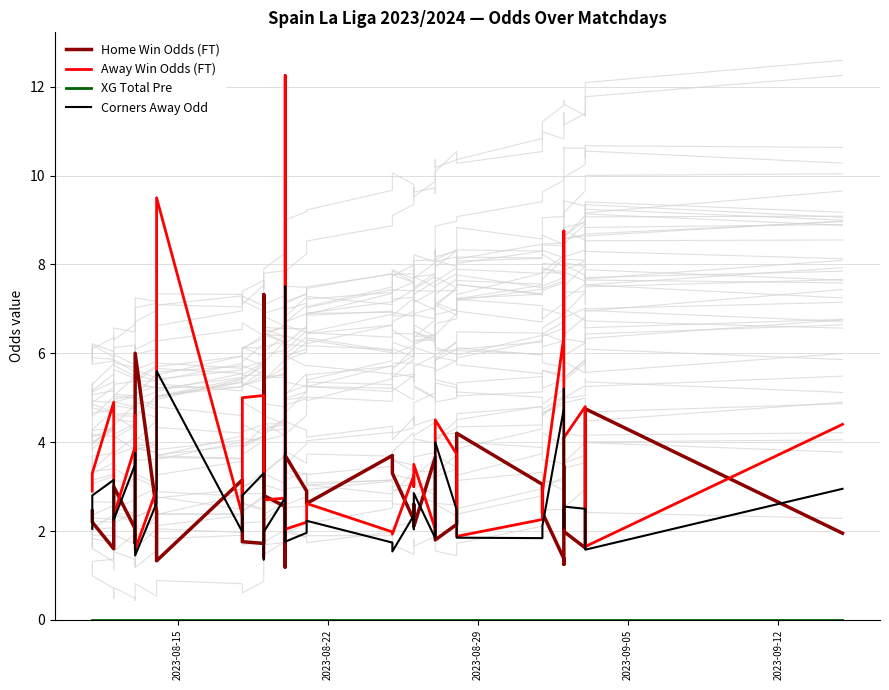

Is the value of Corners Away Odd at 38 greater than the value of Away Win Odds (FT) at 24?

No